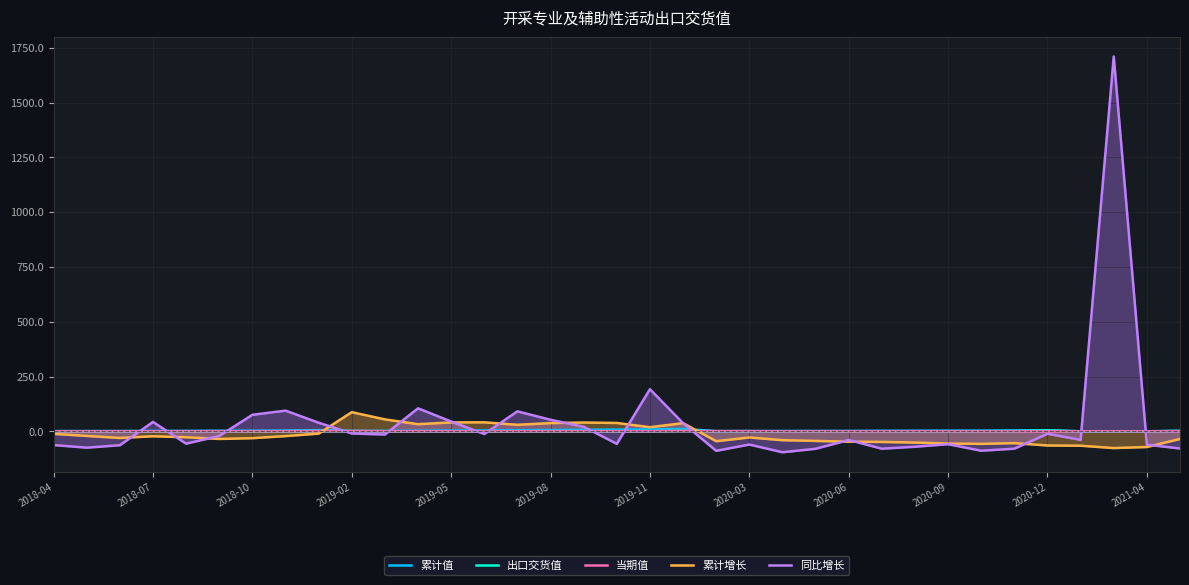

Which series has the widest spread of values?

同比增长